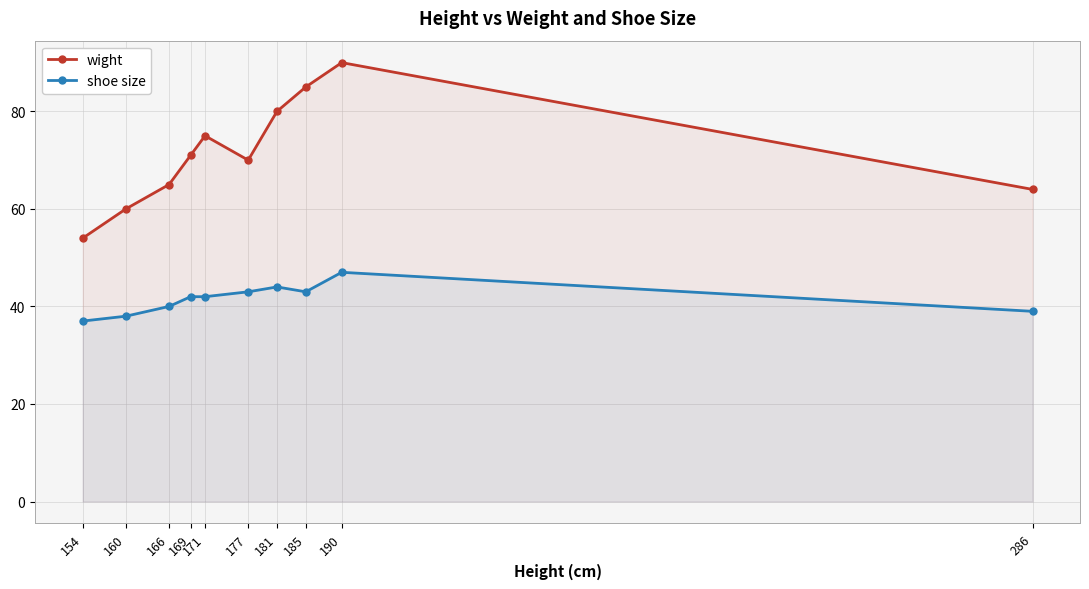

Is the value of shoe size at 190 greater than the value of wight at 286?

No